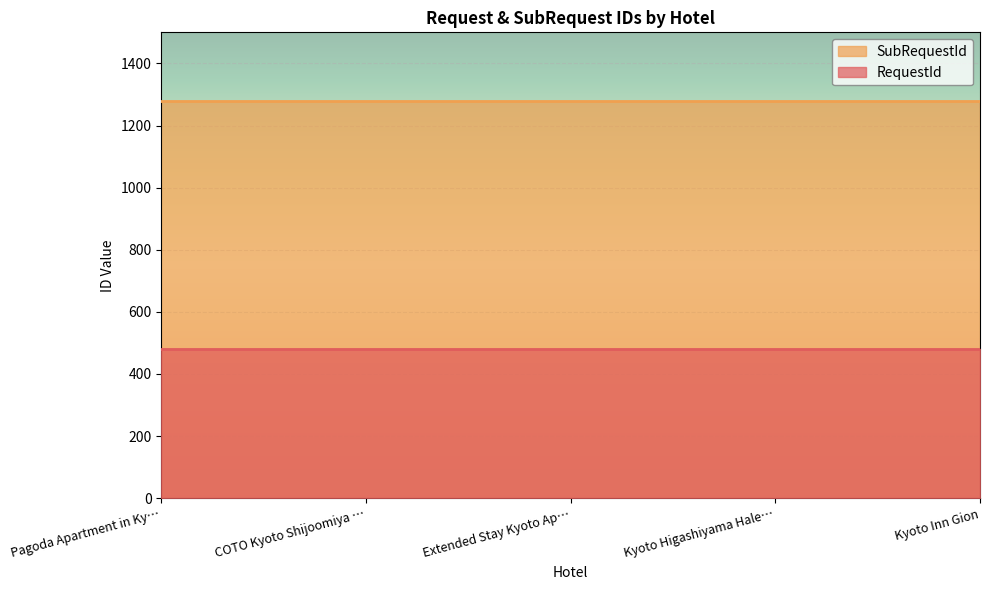

True or false: SubRequestId and RequestId intersect in this chart.

False